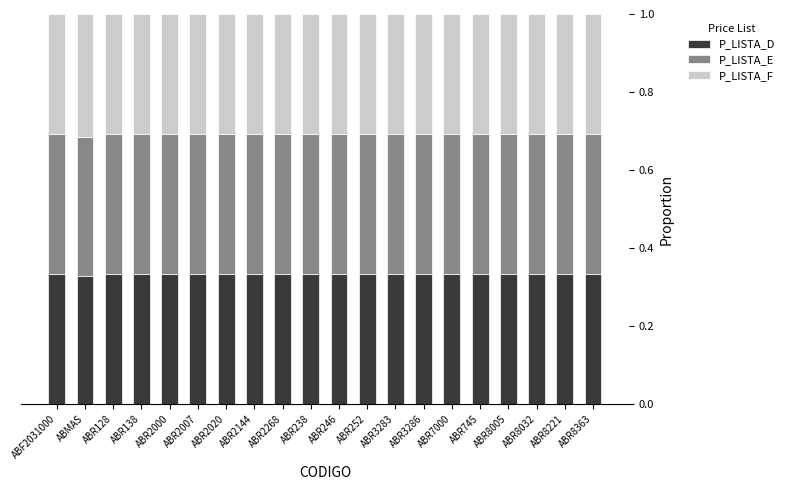

What is the total value across all series at ABR2007?

1.0